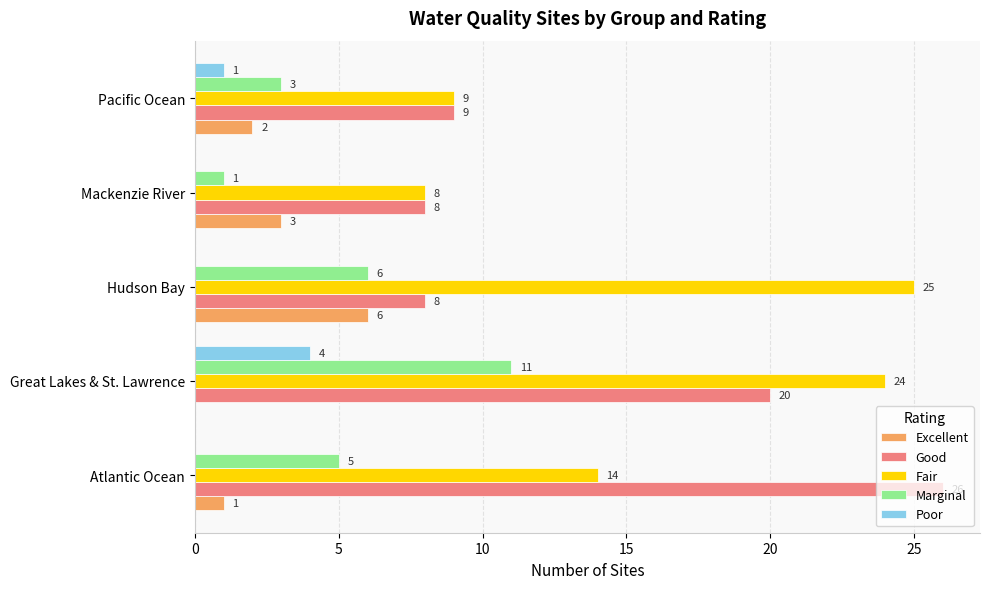

What is the sum of the Good values at Pacific Ocean and Atlantic Ocean?

35